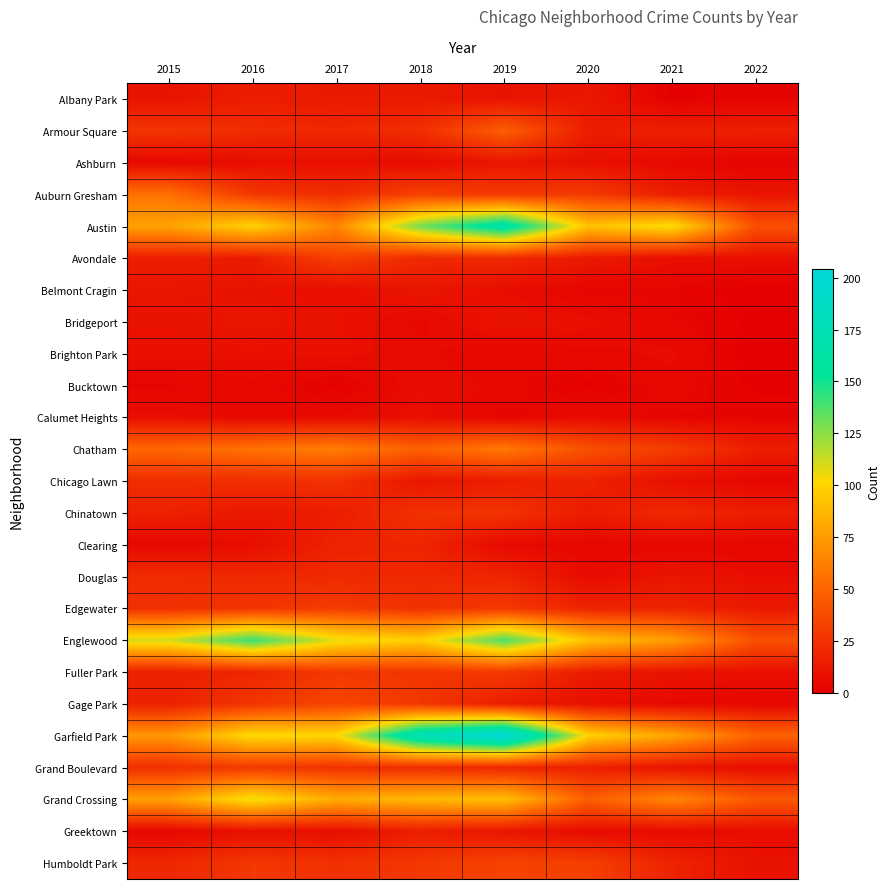

At which category is the sum across all series the highest?

2019